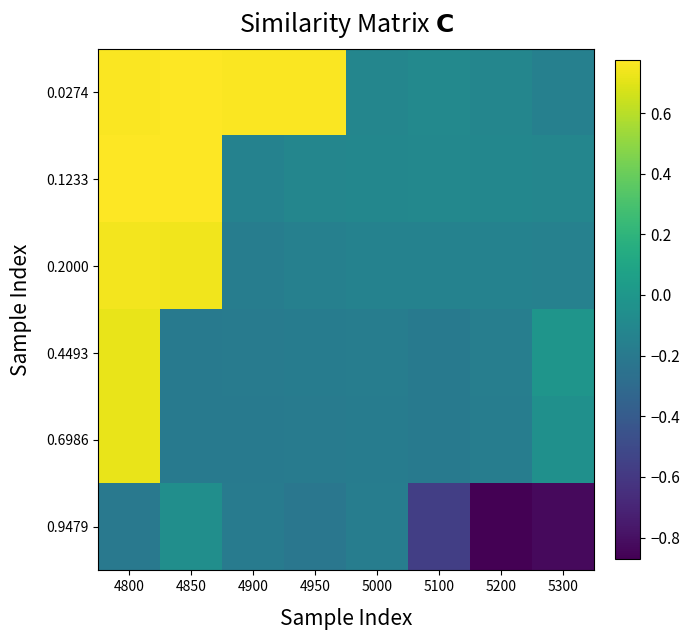

Count the number of data series in this chart.

6